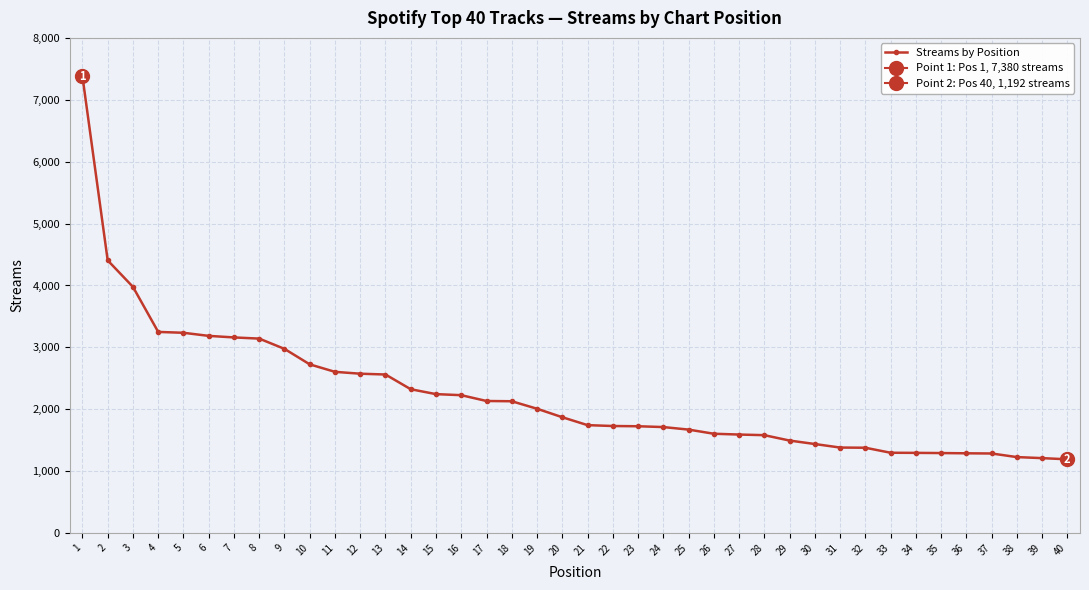

Which has a higher value, 27 or 32?

27